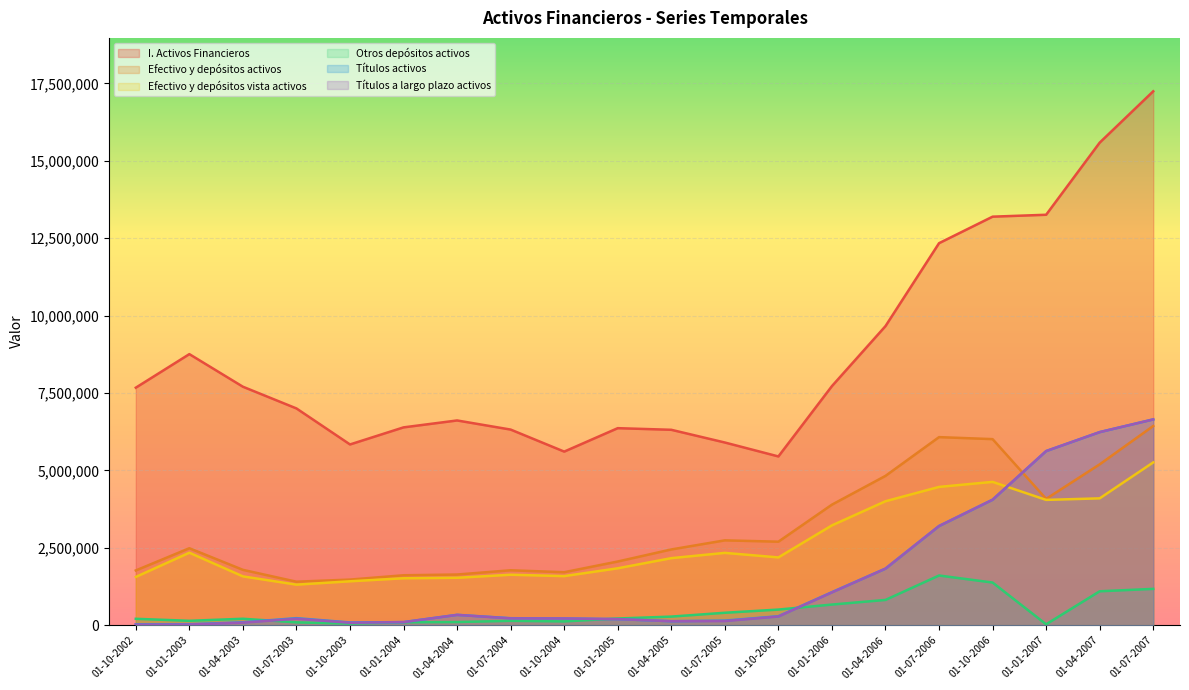

Read the Efectivo y depósitos vista activos value at 01-07-2006, to the nearest 10.

4468930